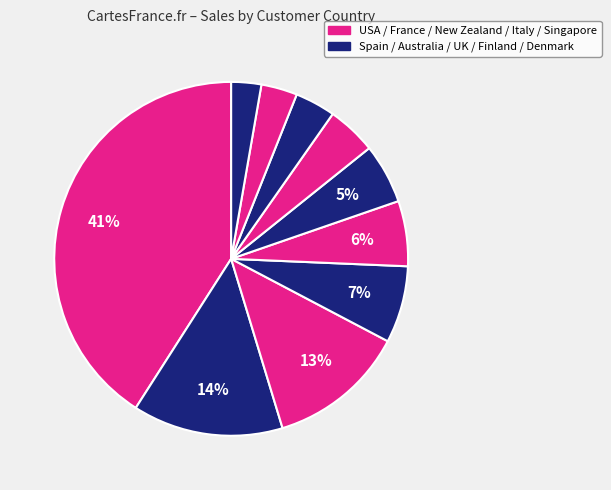

How many slices are in this pie chart?

10